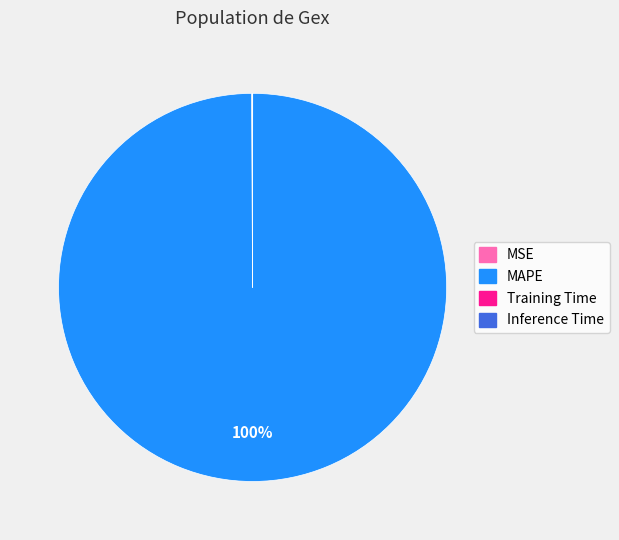

Is there a majority slice in this chart?

Yes